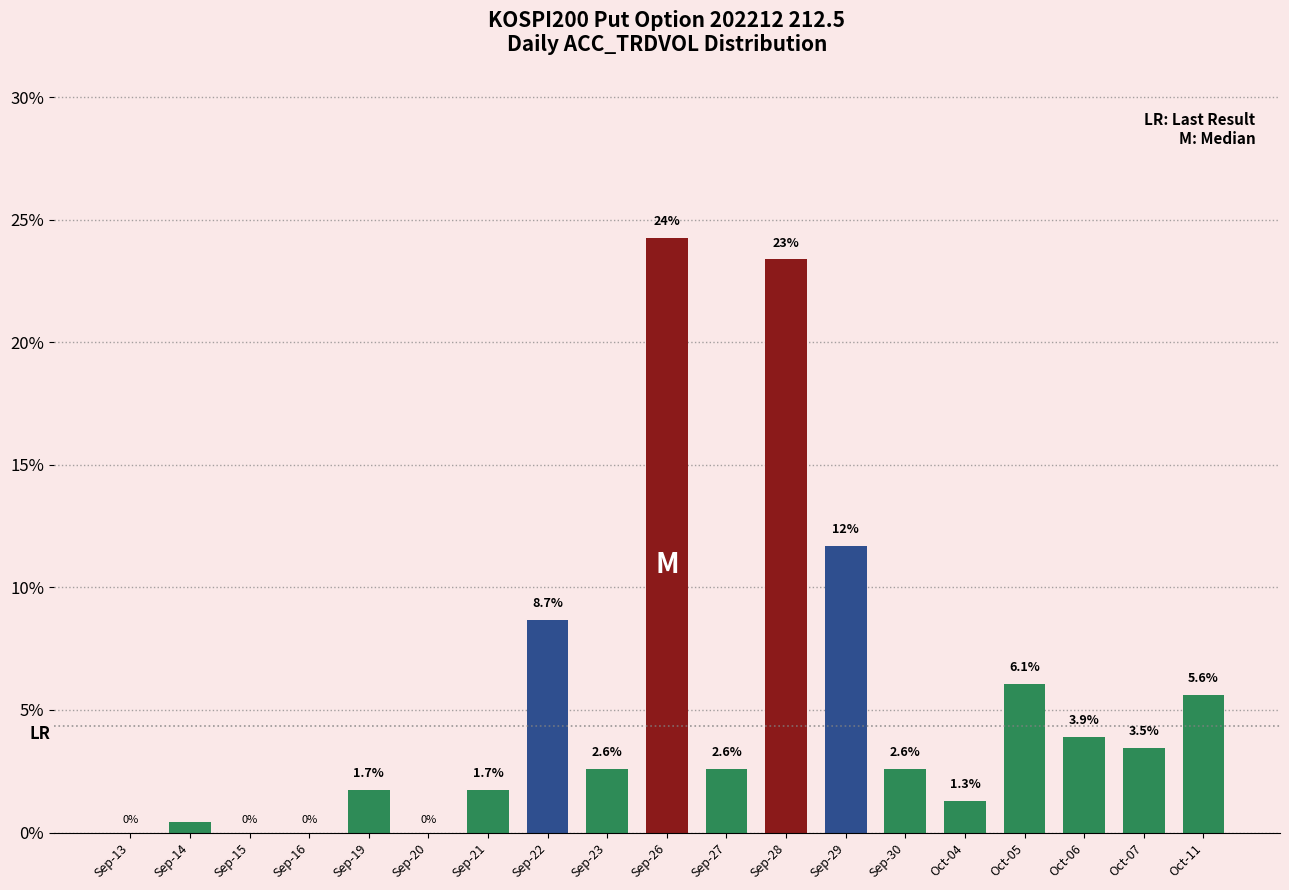

The chart shows a value of 3.5 at Oct-07. True or false?

True